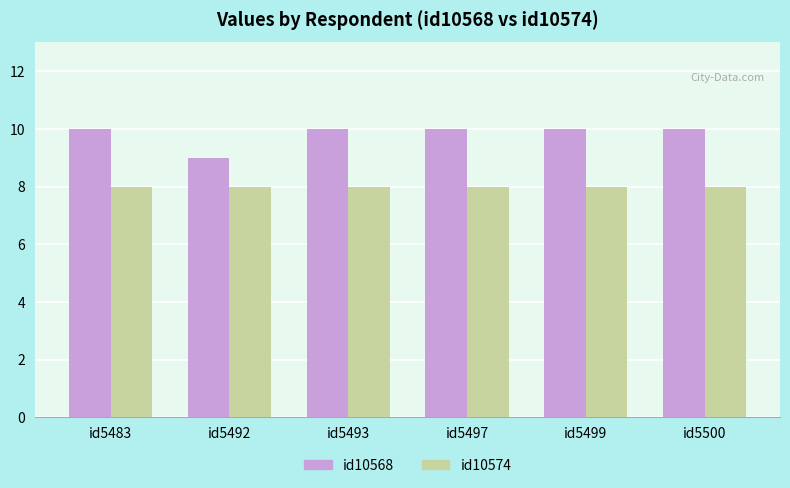

At id5499, list the series in order from largest to smallest.

id10568, id10574